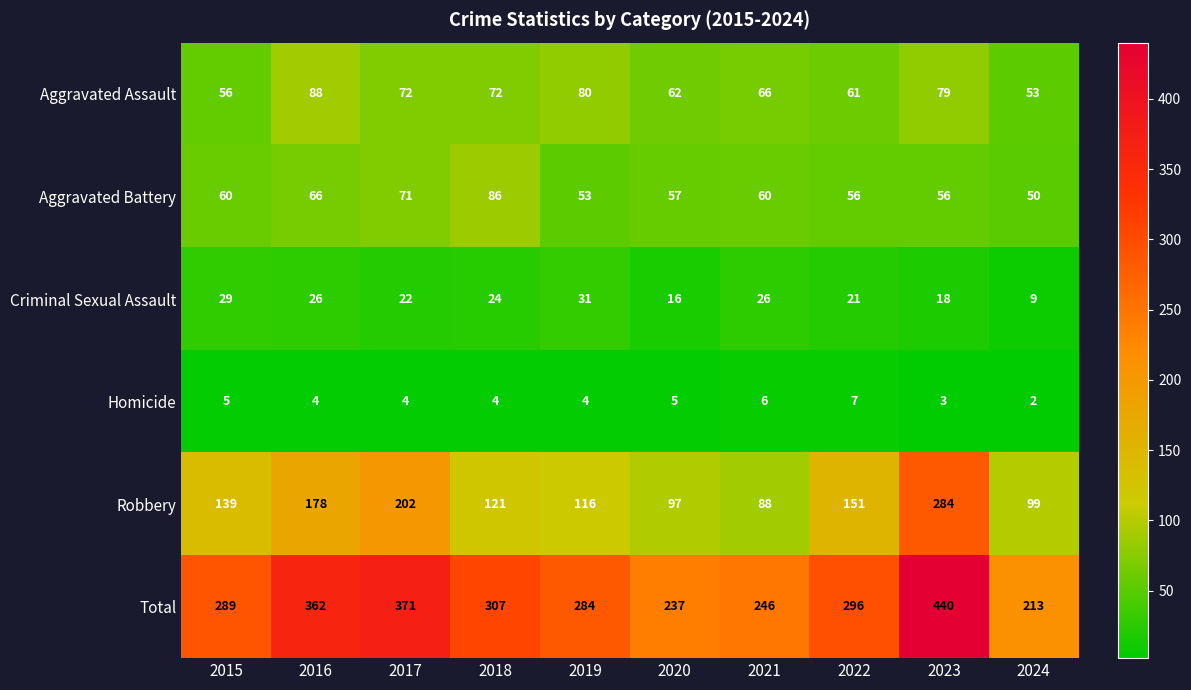

How many data points does each series have?

10